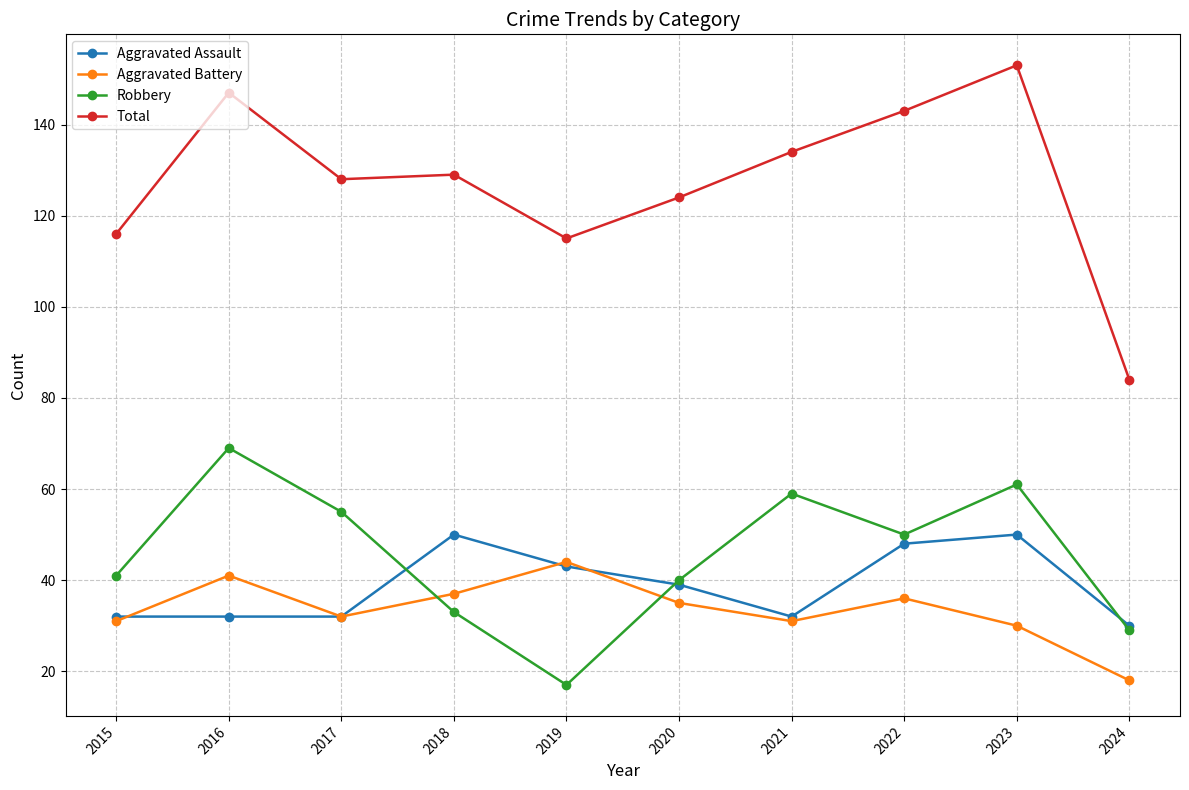

True or false: Aggravated Battery and Total intersect in this chart.

False